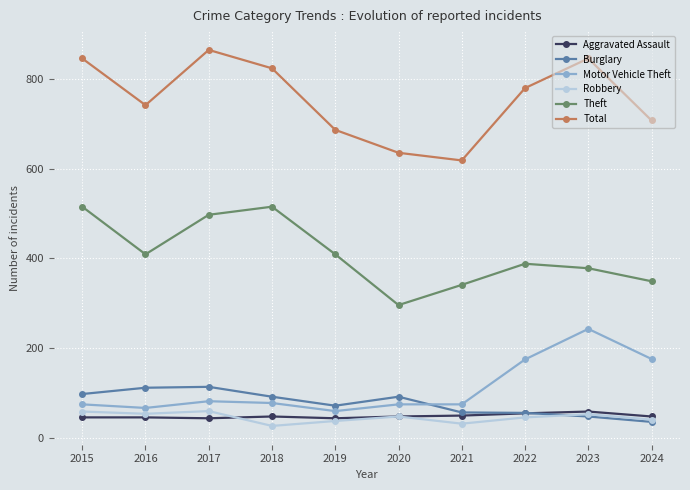

True or false: Theft has more than 0 points higher than both neighbors.

True